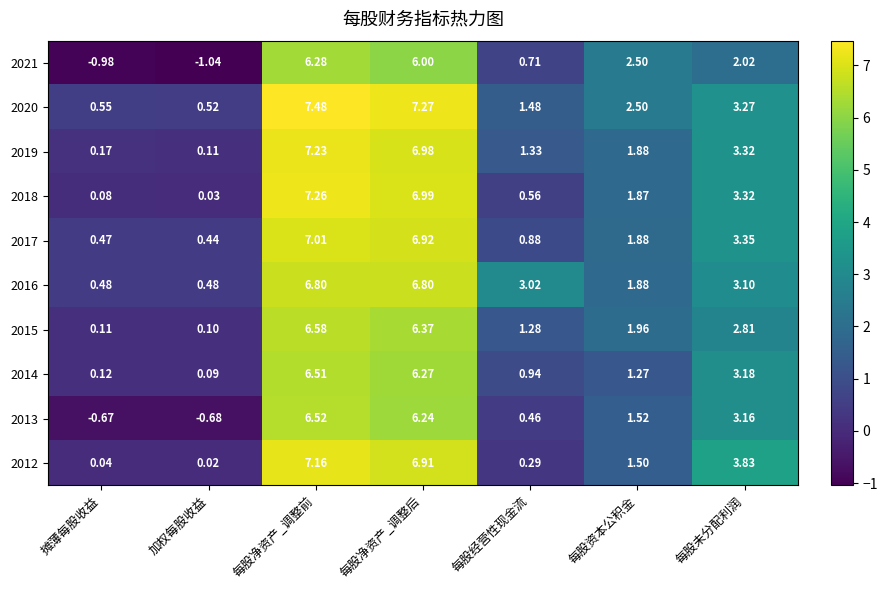

Which series has the largest total across all categories?

2020